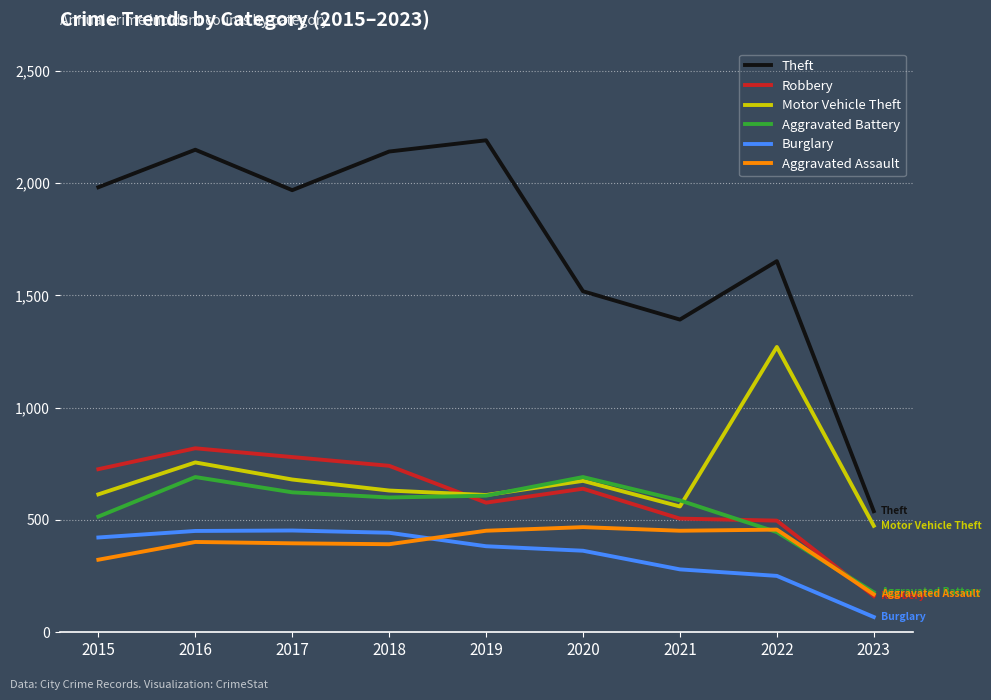

Which category has the lowest value in the Aggravated Battery series?

2023